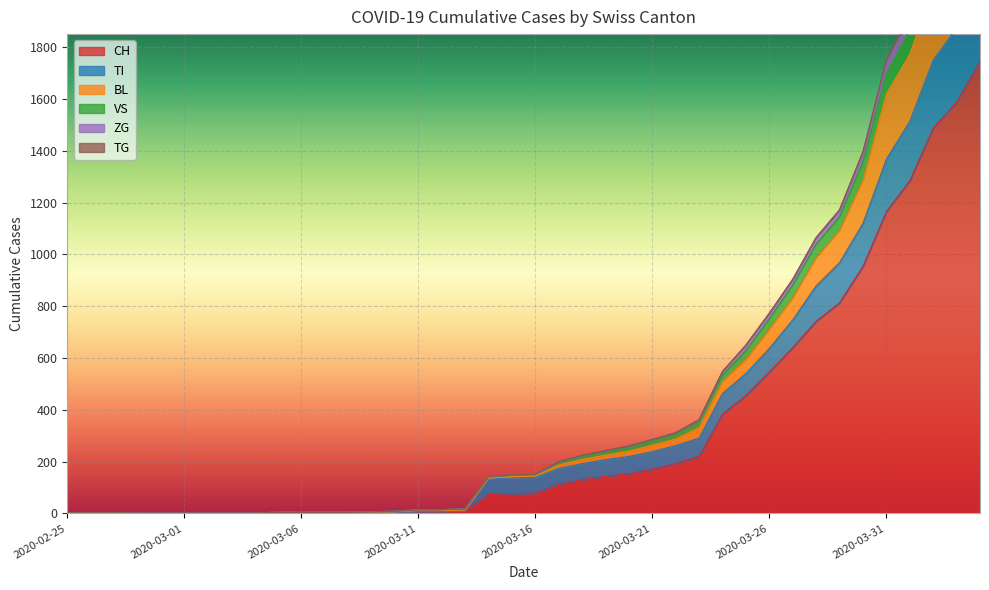

True or false: BL and TI cross at least once.

False